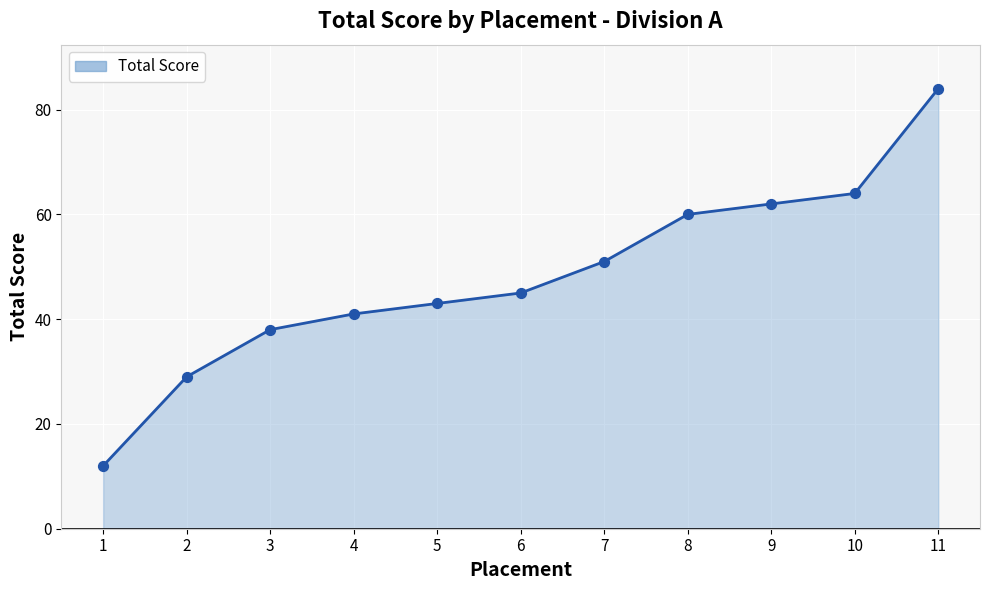

What is the change in value from 5 to 6?

+2